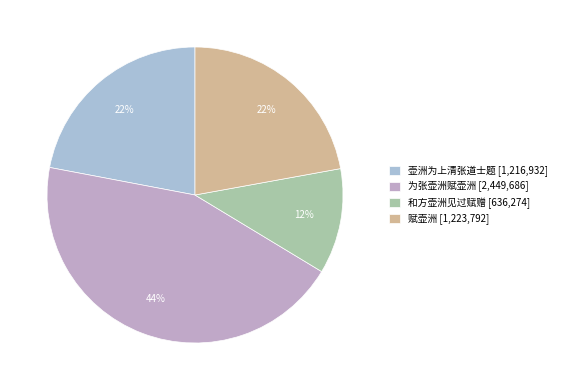

How much of the chart is everything except 壶洲为上清张道士题?

78.0%